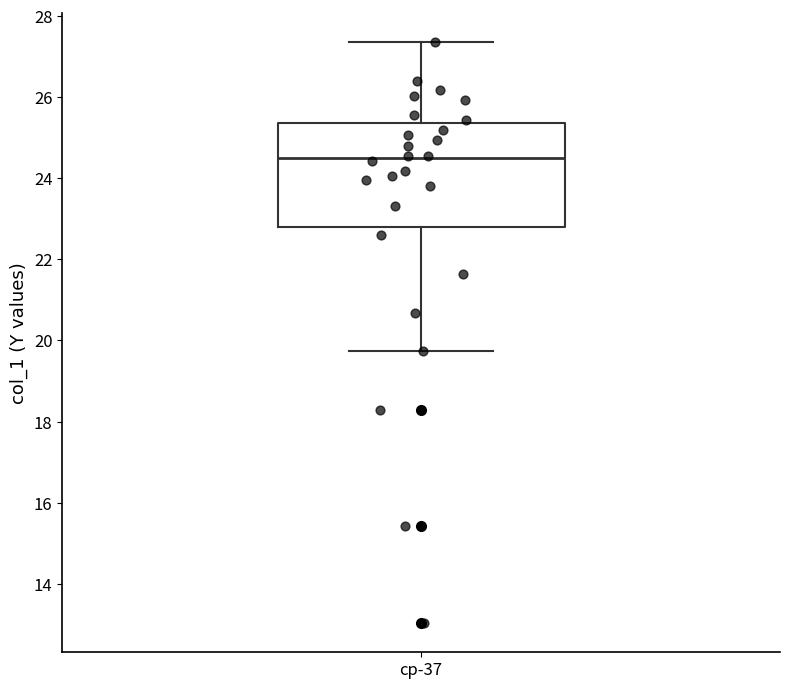

Transcribe this box plot: give where the median line is, the range the box spans, and where the two whiskers end, as read against the y-axis. The values are not printed on the chart, so give them approximately, as read against the axis.

median 24.4, box 22.8 to 25.4, whiskers 19.8 to 27.4